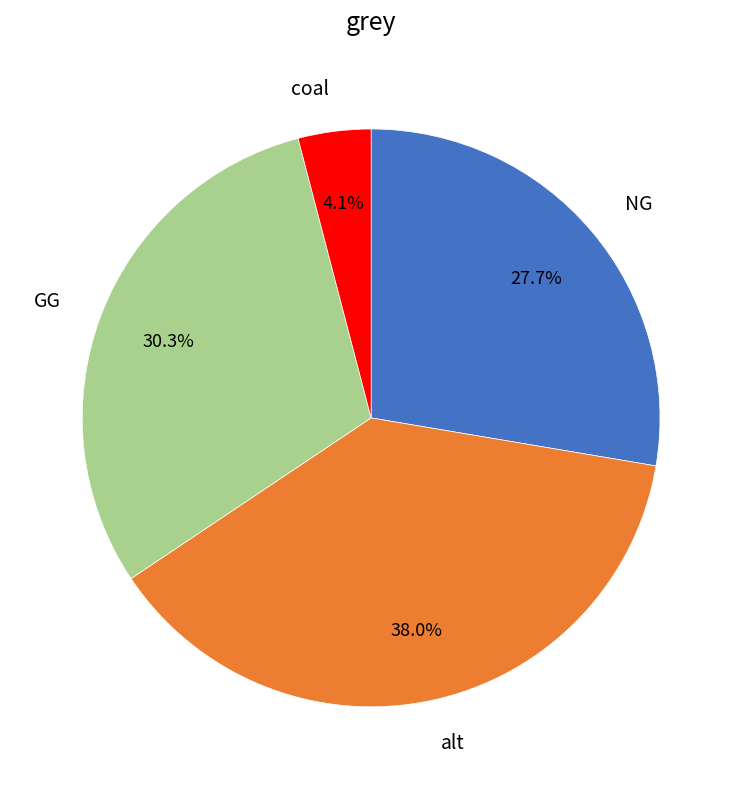

Is there a majority slice in this chart?

No